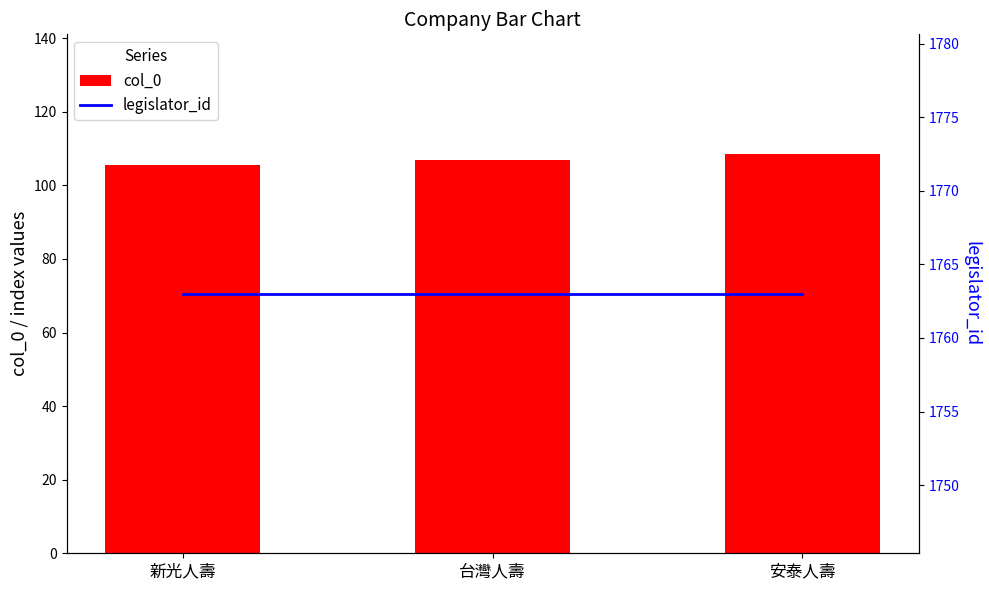

What is the total value across all series at 台灣人壽?

1870.0